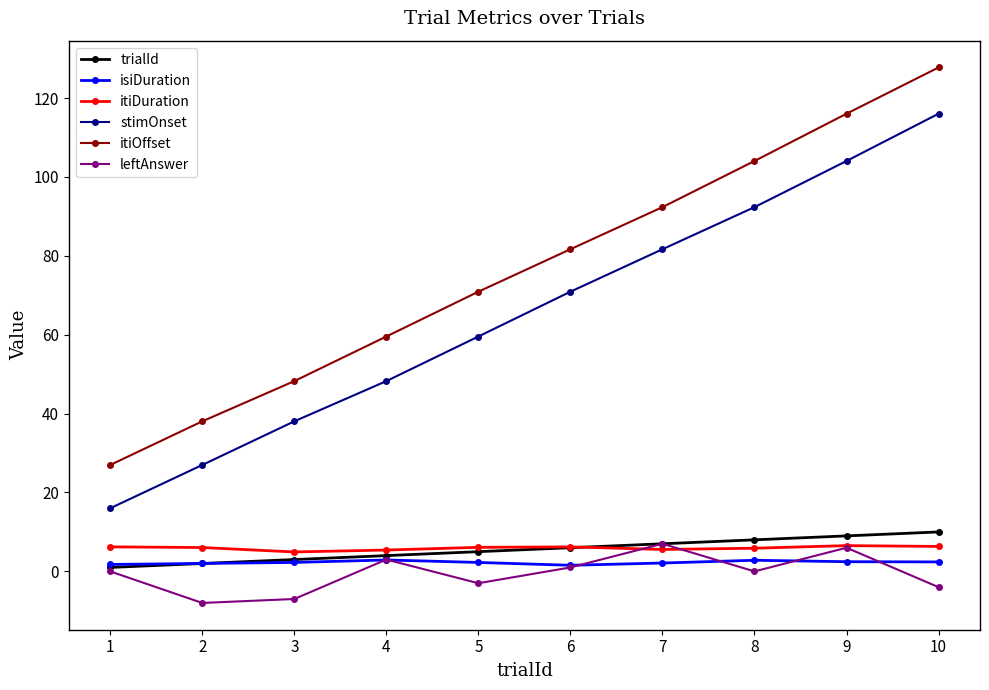

What value does the trialId series have at 4?

4.0